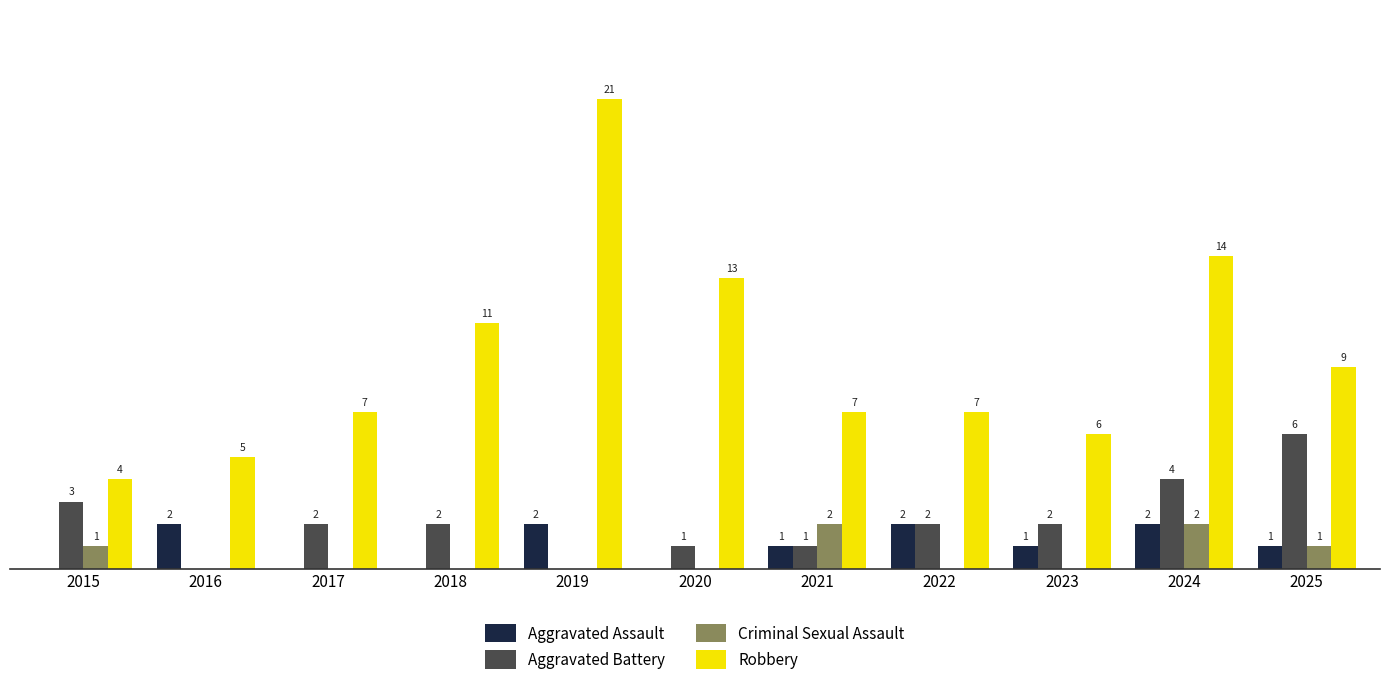

Which series changed the most between 2015 and 2025?

Robbery